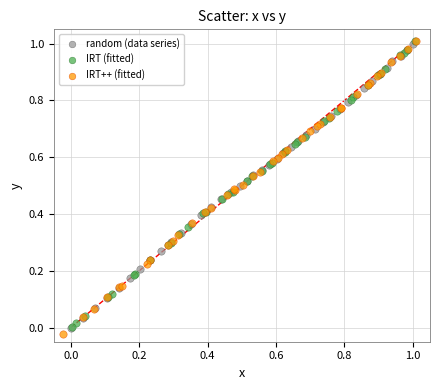

What are all the series names shown in the legend?

random (data series), IRT (fitted), IRT++ (fitted)